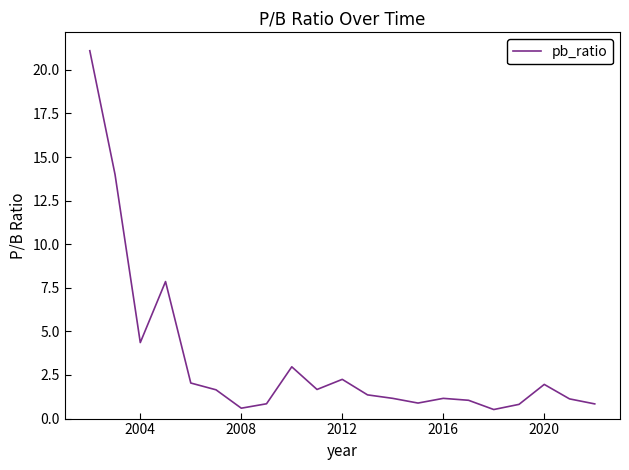

What is the difference between the maximum and minimum values?

20.6